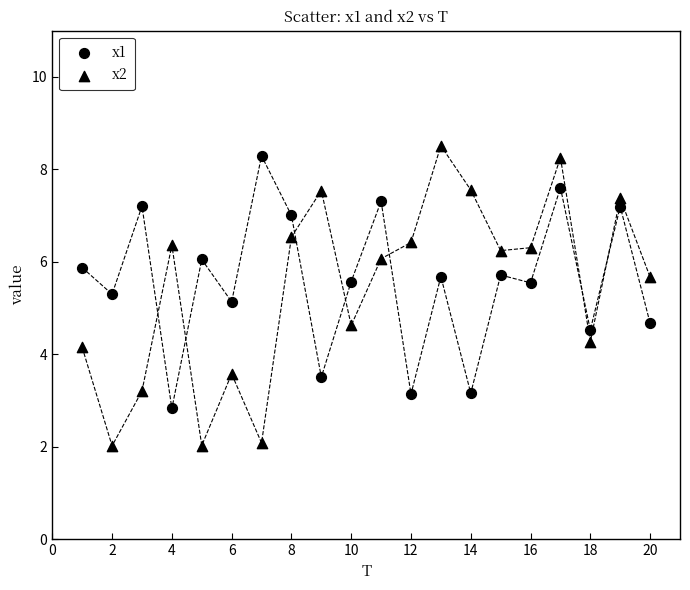

Count the number of points in this scatter plot.

40